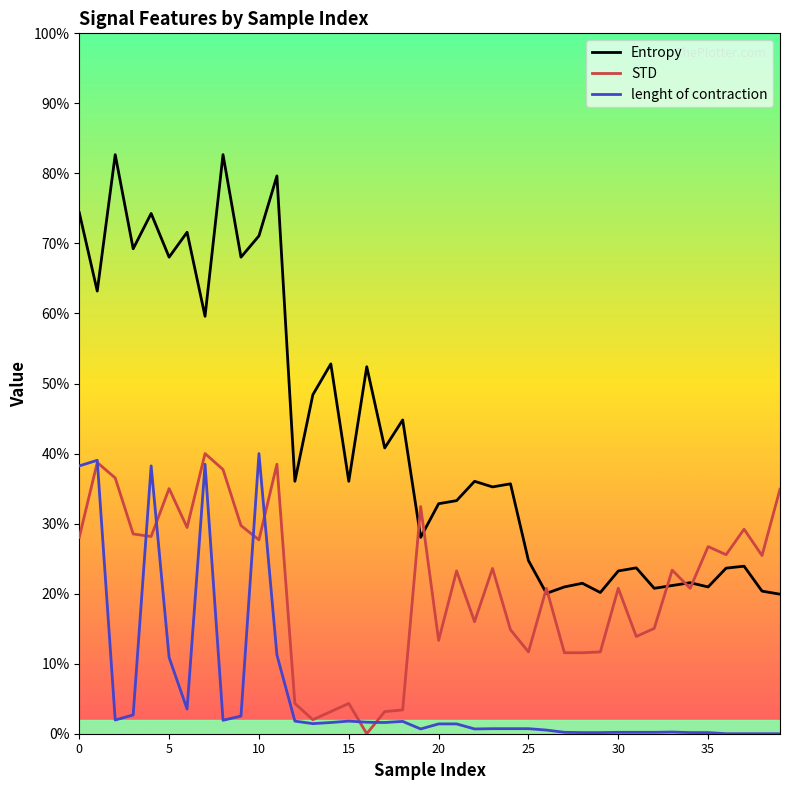

What are all the series names shown in the legend?

Entropy, STD, lenght of contraction